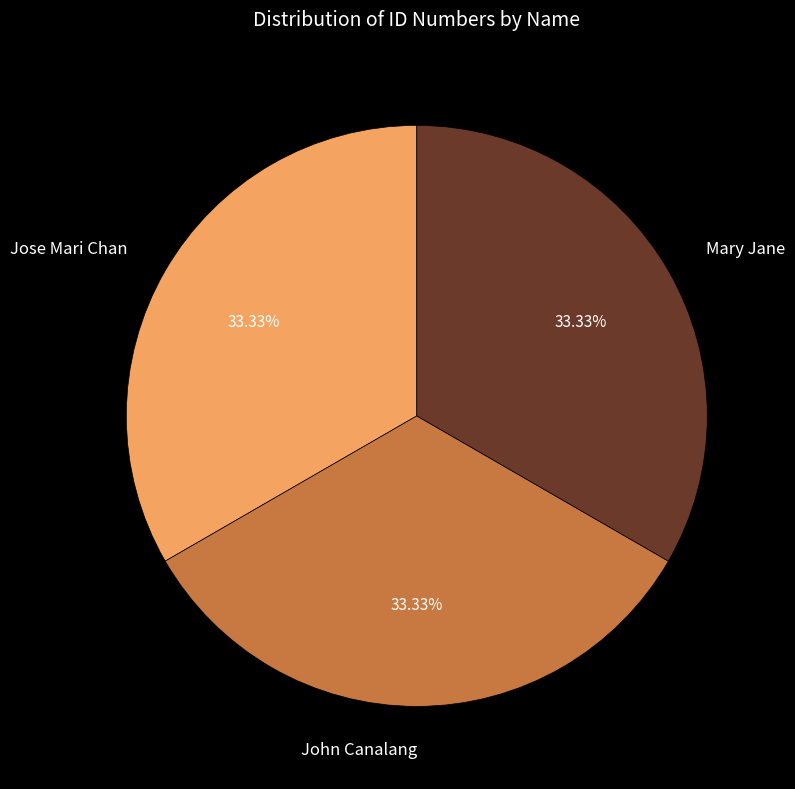

To the nearest percent, what is the combined percentage of John Canalang and Mary Jane?

67%